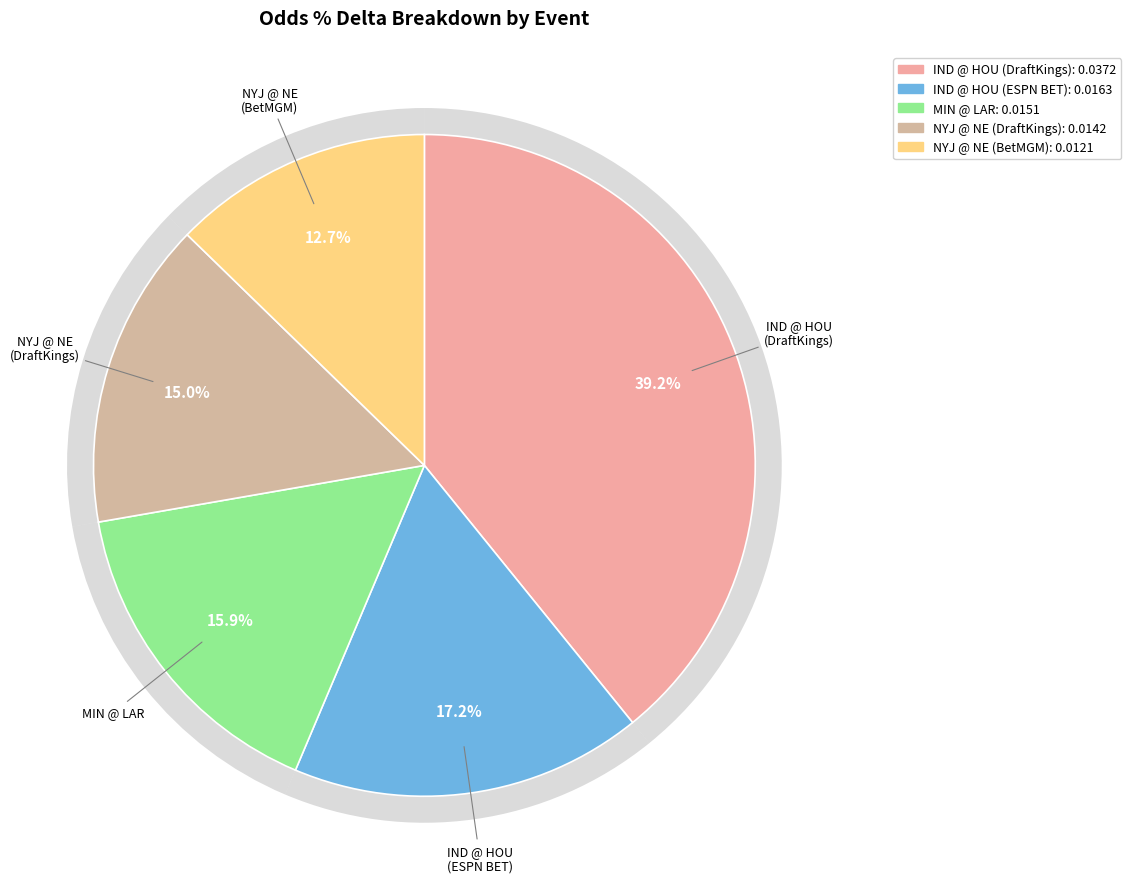

Which has a higher value, New York Jets @ New England Patriots (BetMGM) or Indianapolis Colts @ Houston Texans (DraftKings)?

Indianapolis Colts @ Houston Texans (DraftKings)